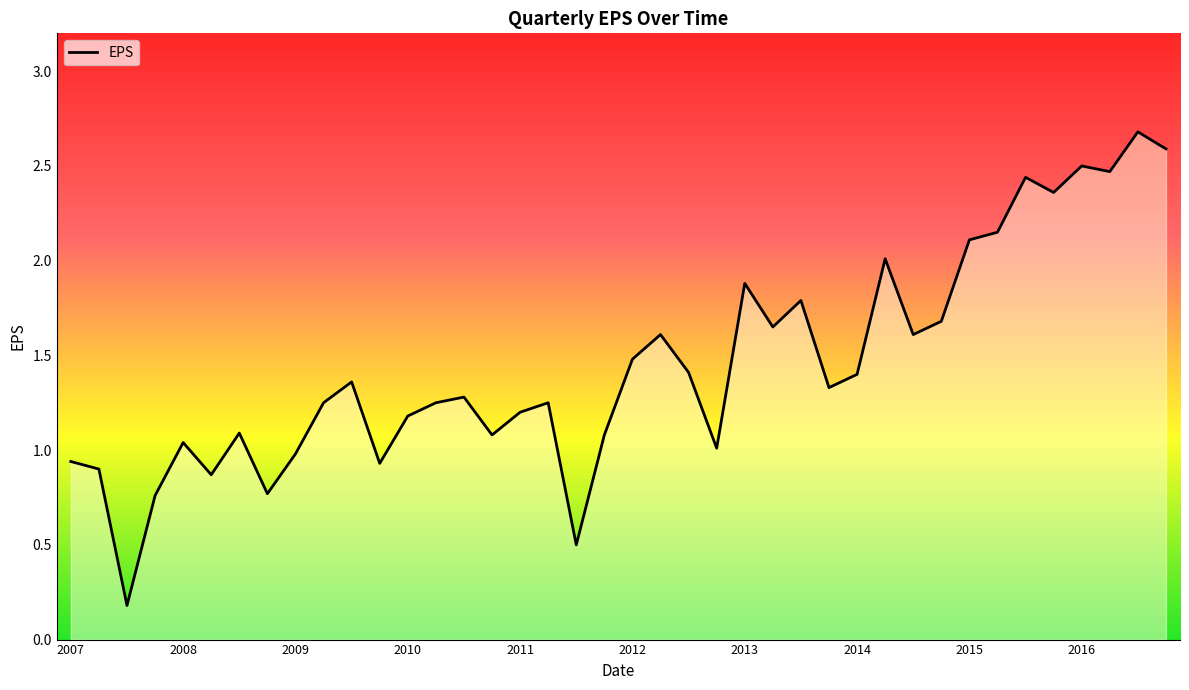

What is the difference between the maximum and minimum values?

2.5